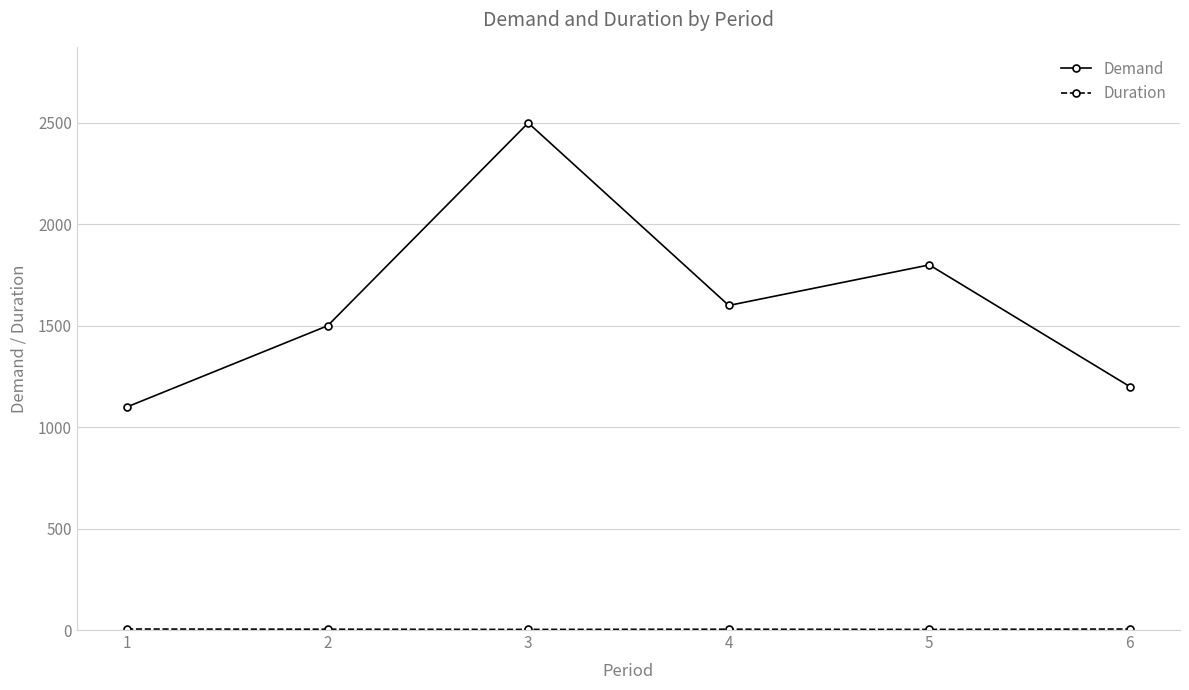

What is the maximum value shown in the chart?

2500